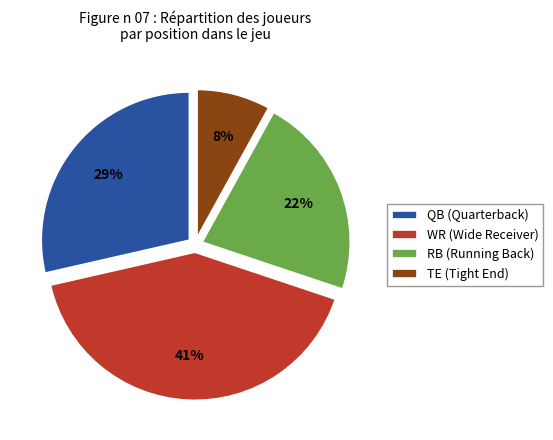

What is the ratio of the value at QB to the value at RB?

1.3